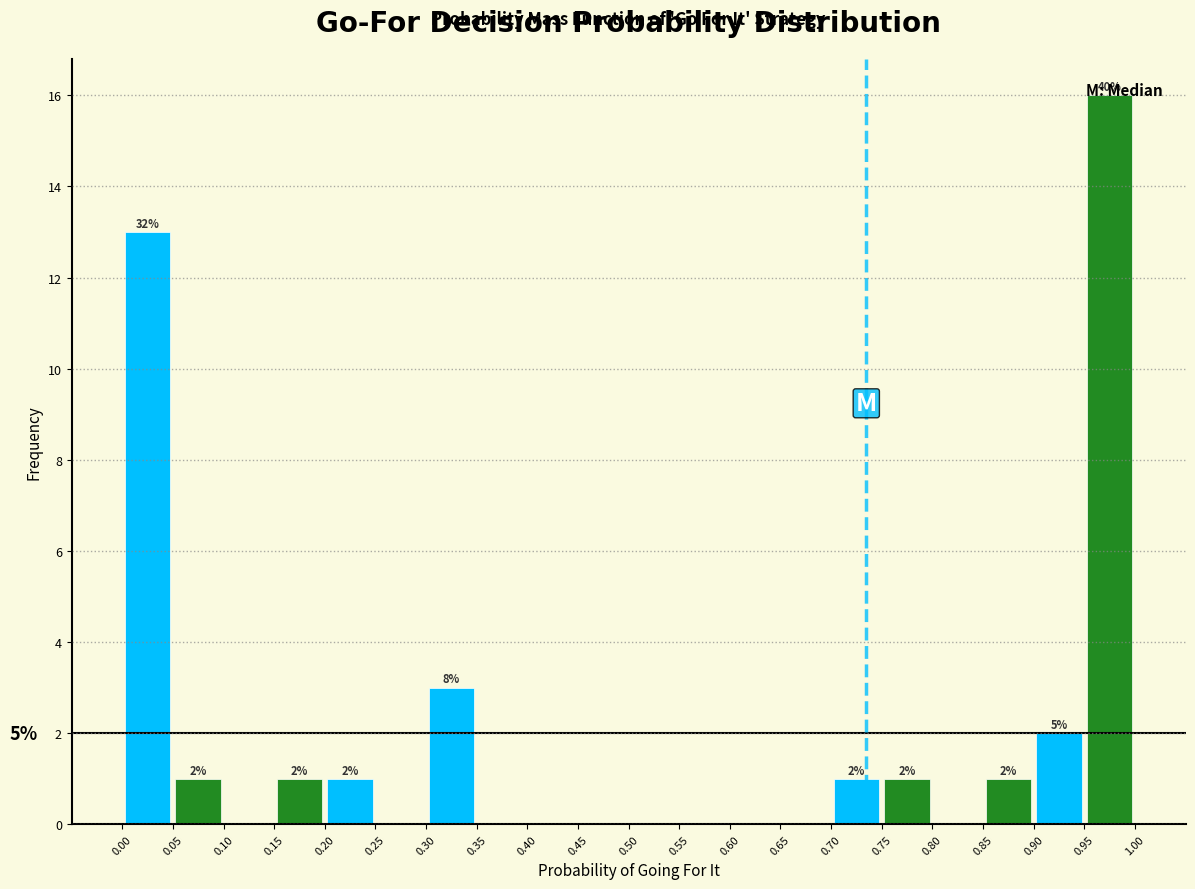

Which range on the x-axis has the tallest bar?

0.95 to 1.00